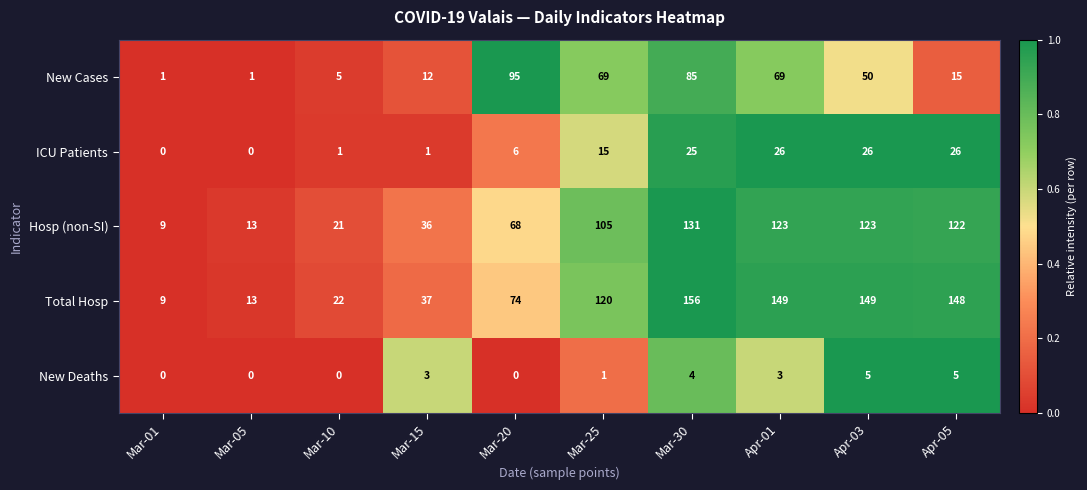

List the series in order of their peak value, lowest first.

New Deaths, ICU Patients, New Cases, Hosp (non-SI), Total Hosp